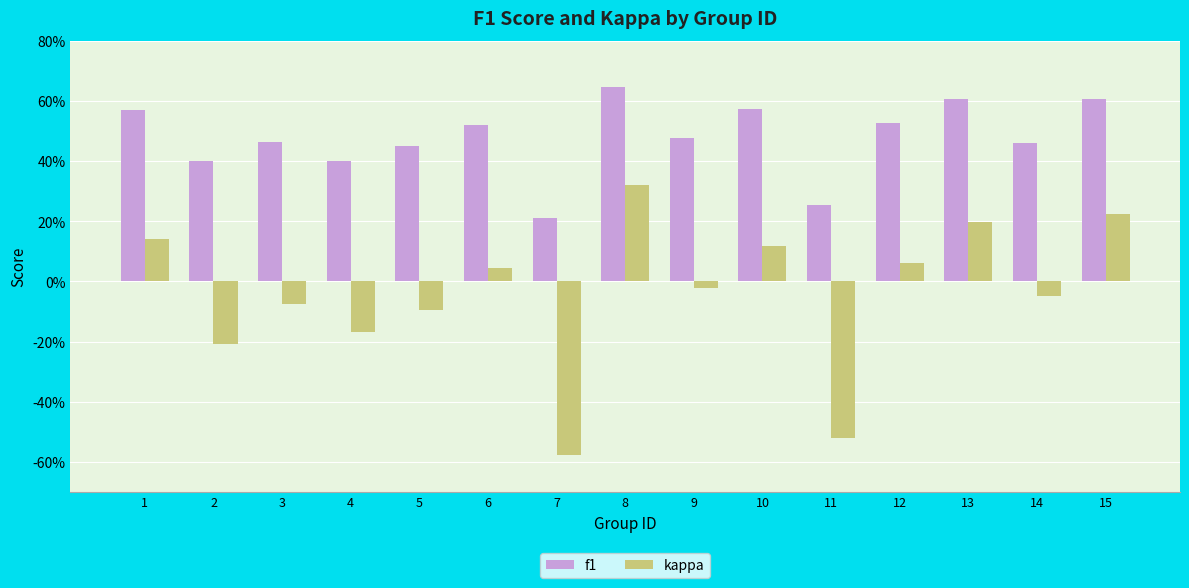

Read the f1 value at 15.

0.6